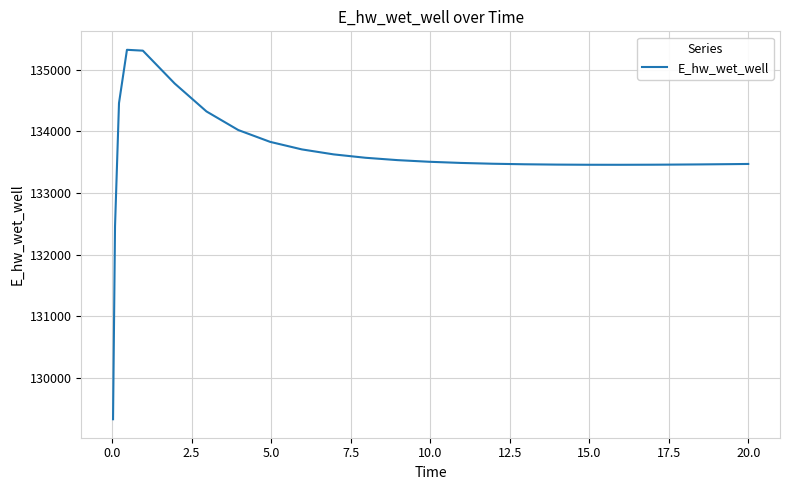

What is the smallest value displayed?

129329.4